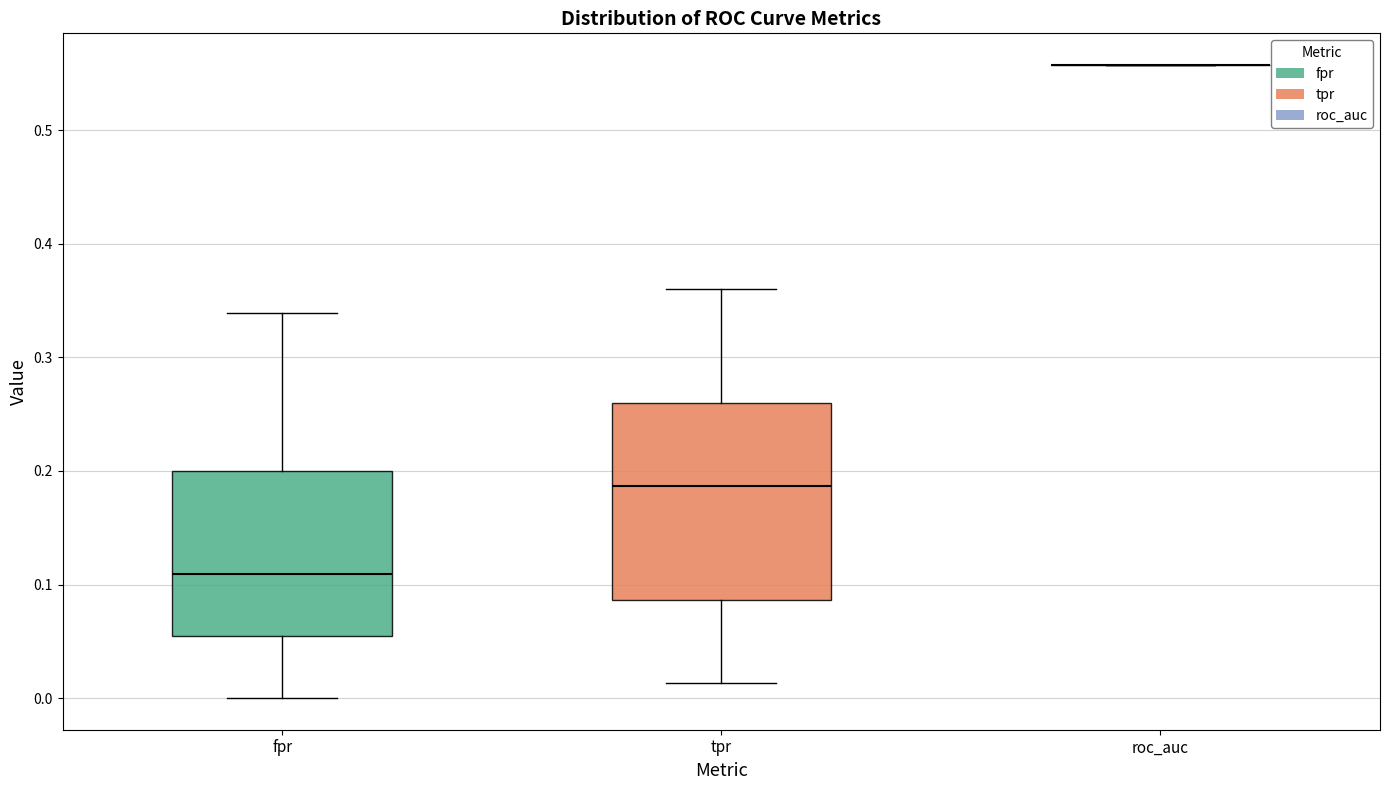

Reading left to right, read every box against the y-axis: the position of its median line, the range the box covers, and the ends of its whiskers. The values are not printed on the chart, so give them approximately, as read against the axis.

fpr: median 0.11, box 0.05 to 0.20, whiskers 0.00 to 0.34
tpr: median 0.19, box 0.09 to 0.26, whiskers 0.01 to 0.36
roc_auc: box collapsed to a line at 0.56, whiskers 0.56 to 0.56